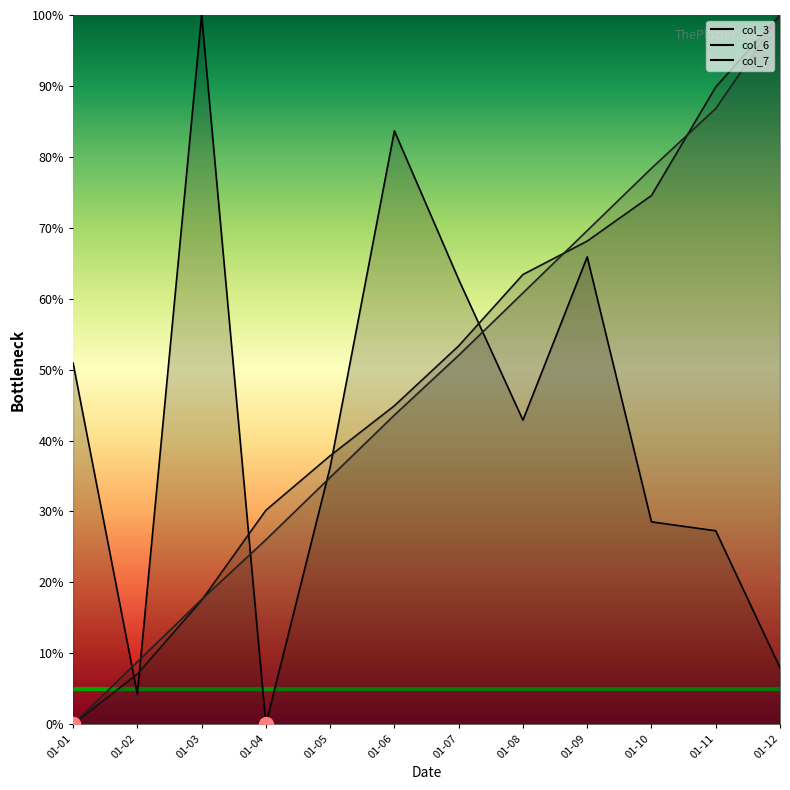

True or false: col_3 has a value of 28.5 at 01-10.

True